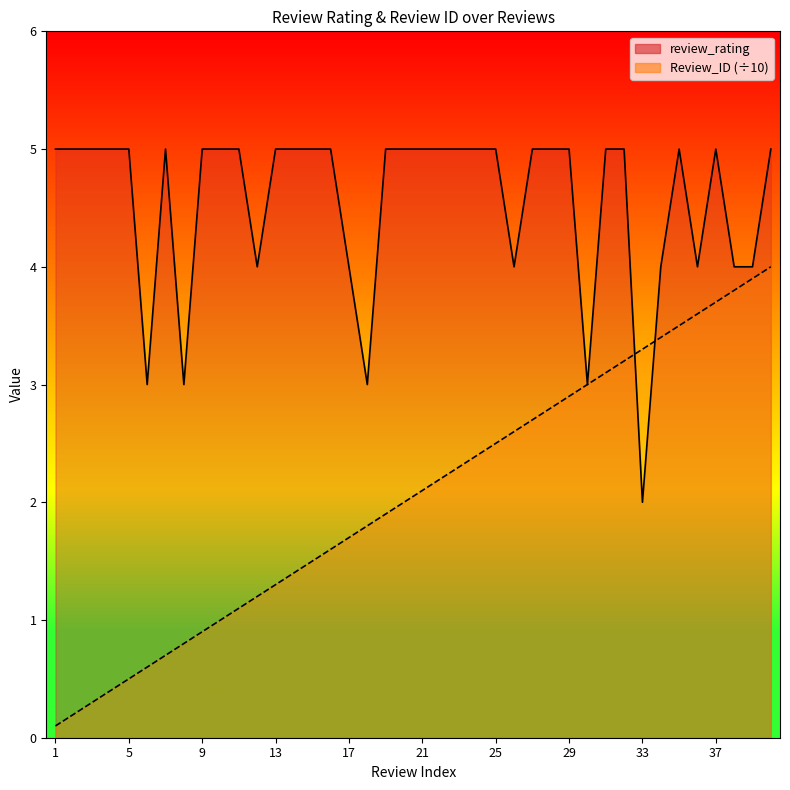

Where do review_rating and Review_ID first cross each other?

32 and 33